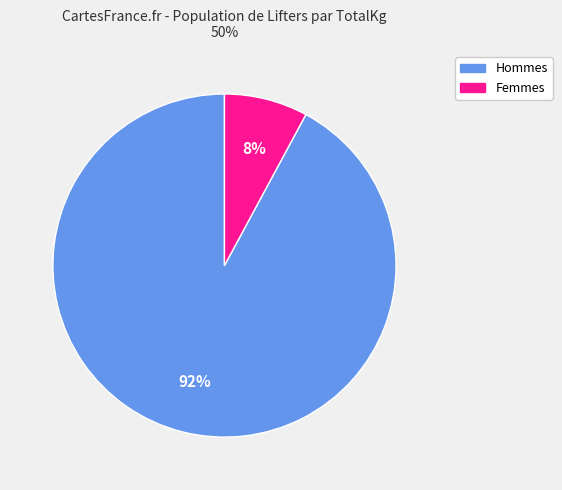

Is there any slice that represents more than half of the pie?

Yes